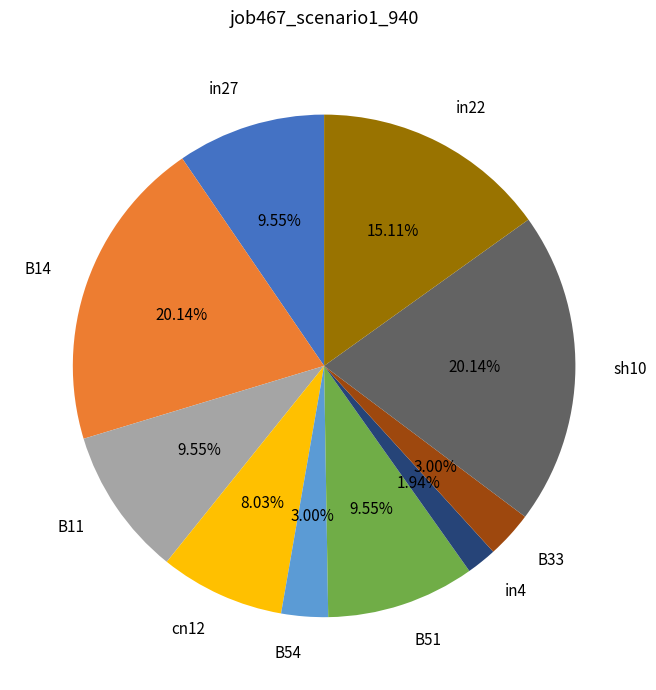

True or false: B11 accounts for 10% of the total.

True